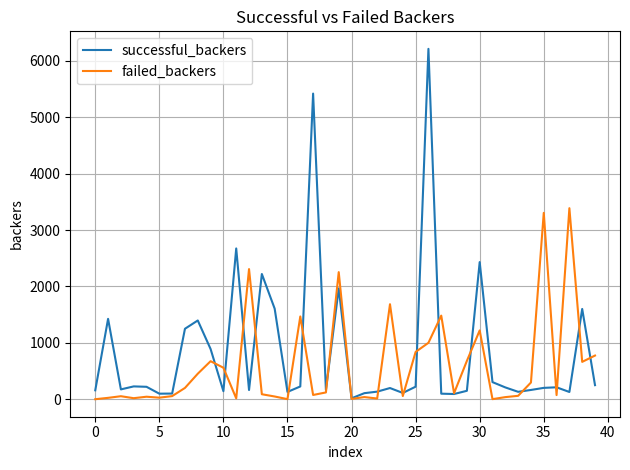

List the series in order of their peak value, highest first.

successful_backers, failed_backers